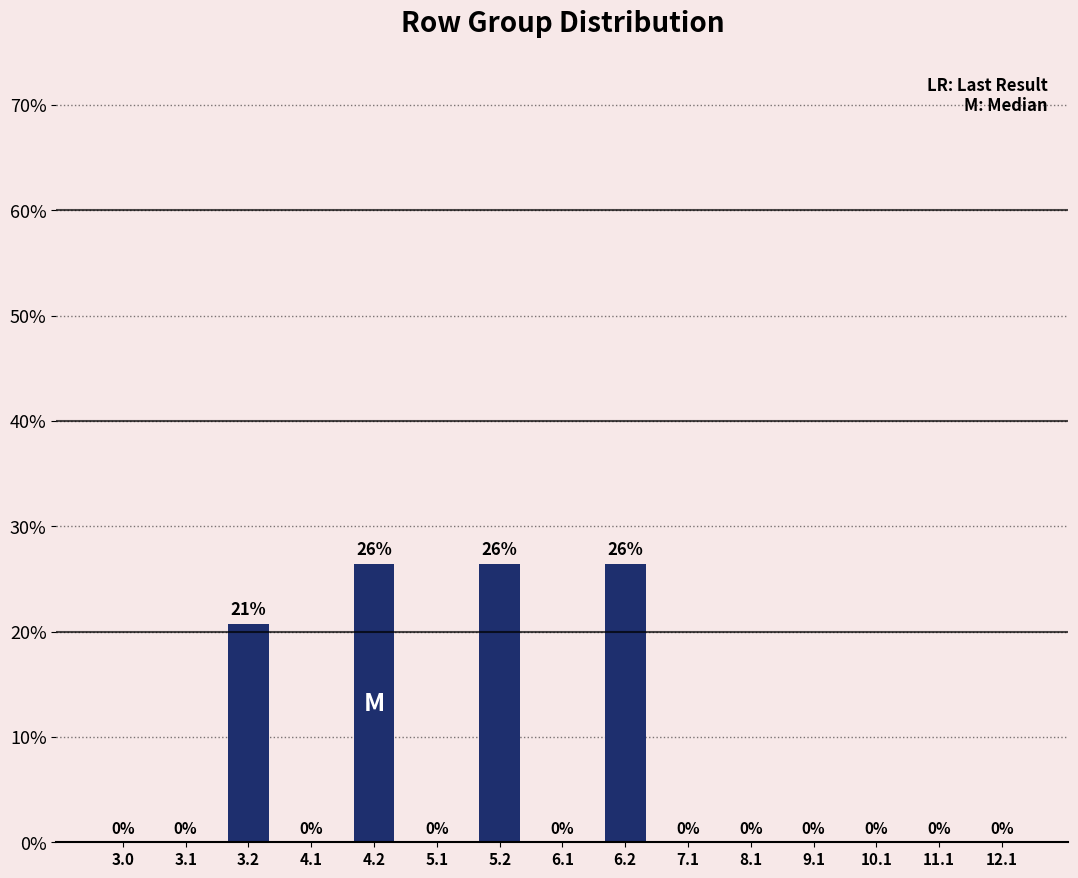

What is the maximum value shown in the chart?

26.4